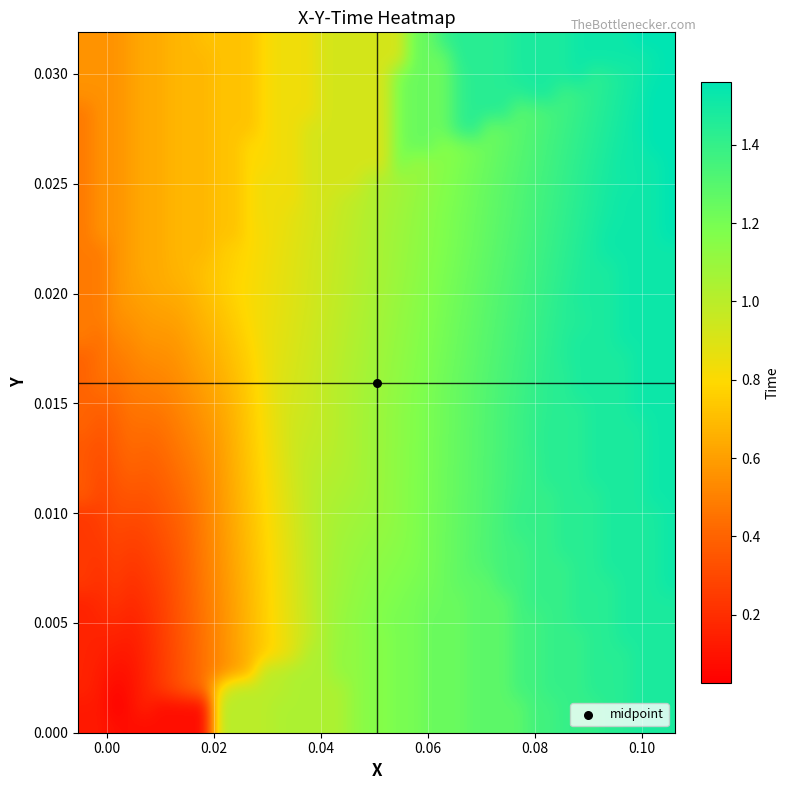

What is the maximum value shown in the chart?

1.6